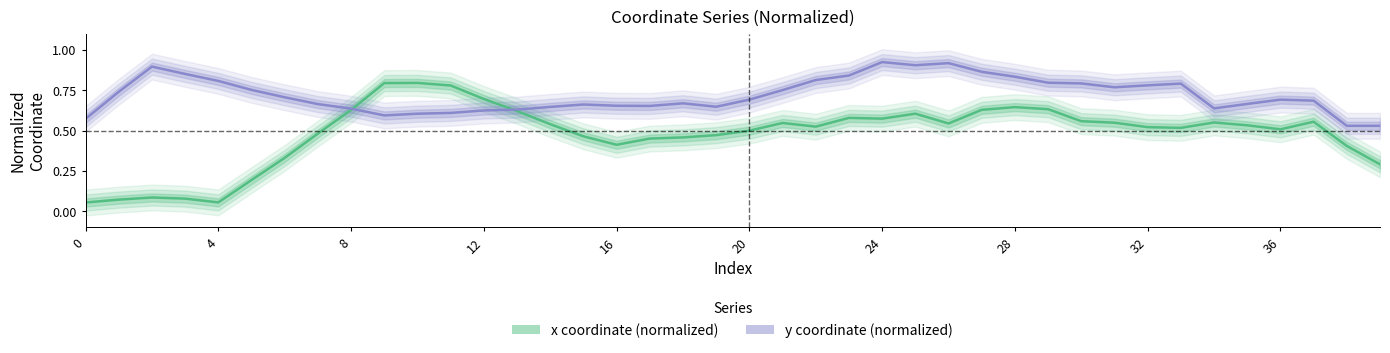

List the series in order of their peak value, lowest first.

x coordinate (normalized), y coordinate (normalized)